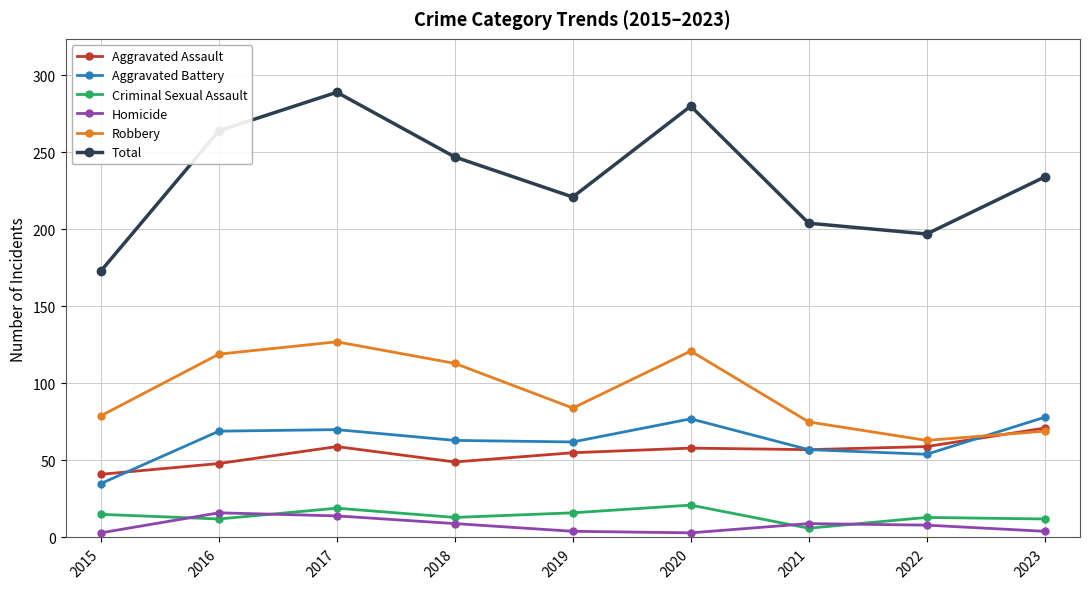

True or false: Total and Homicide intersect in this chart.

False